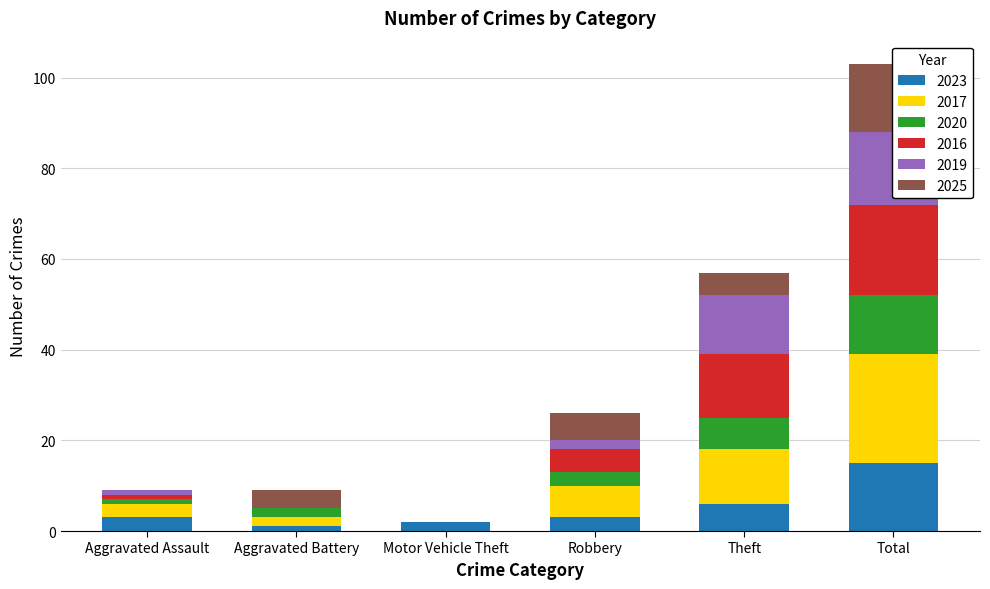

What is the difference between the second highest and second lowest values in the 2020 series?

6